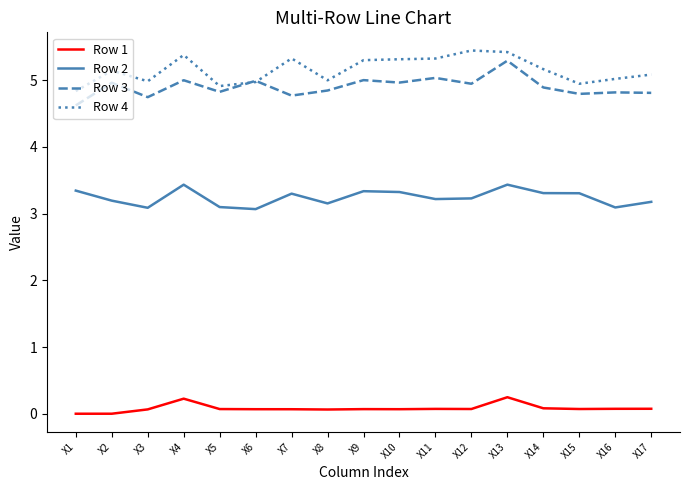

Is it true that Row 3 equals 7.0 at X9?

False